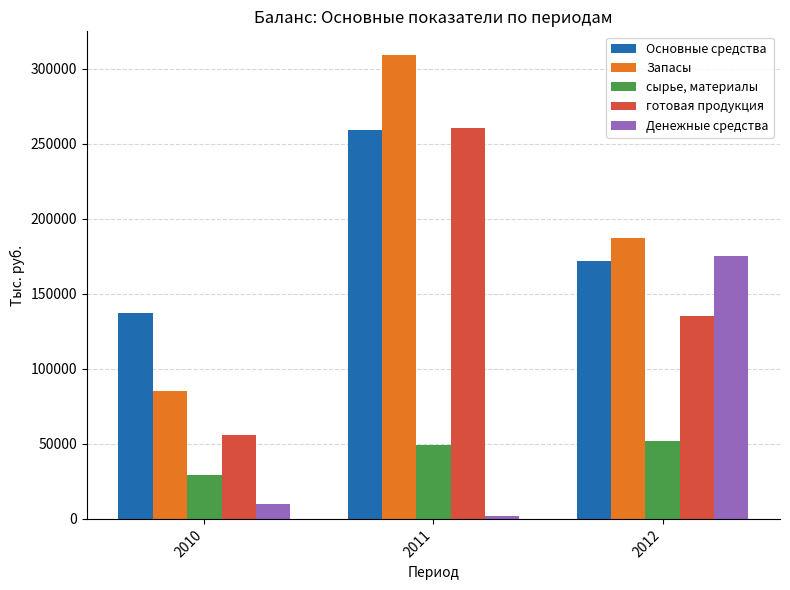

Which category has the highest value across all series?

2011